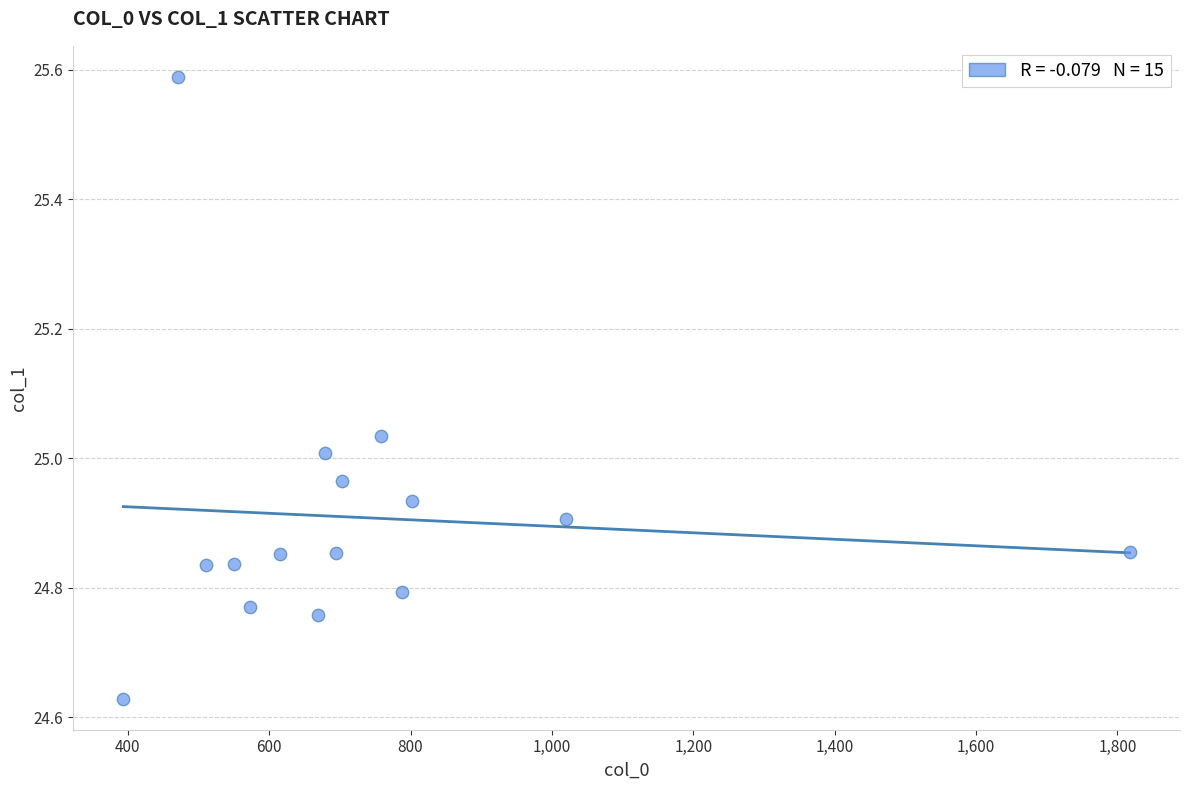

What is the range of X values (max minus min)?

1423.5